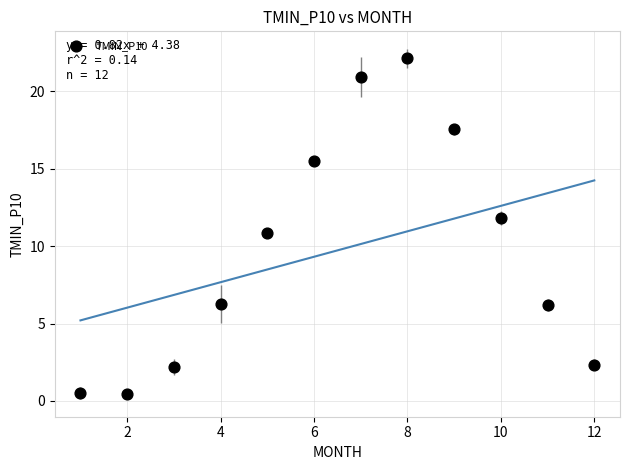

What is the range of Y values (max minus min)?

21.7